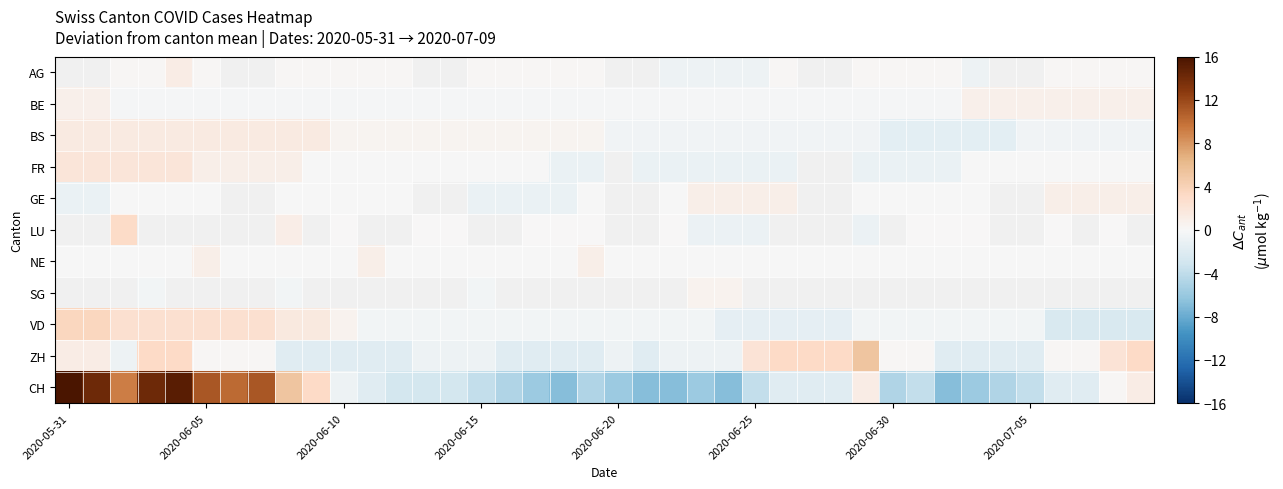

How many data points does each series have?

40